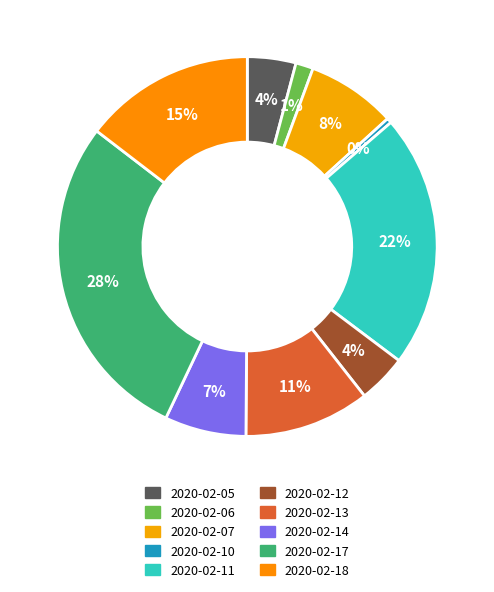

How many segments does this pie chart have?

10